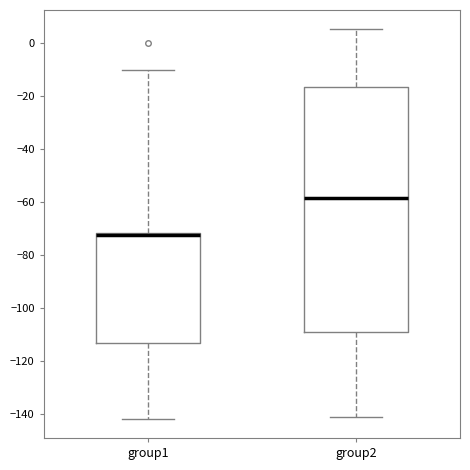

Where is the upper edge of the box for group1 on the y-axis? The values are not printed on the chart, so give them approximately, as read against the axis.

-72